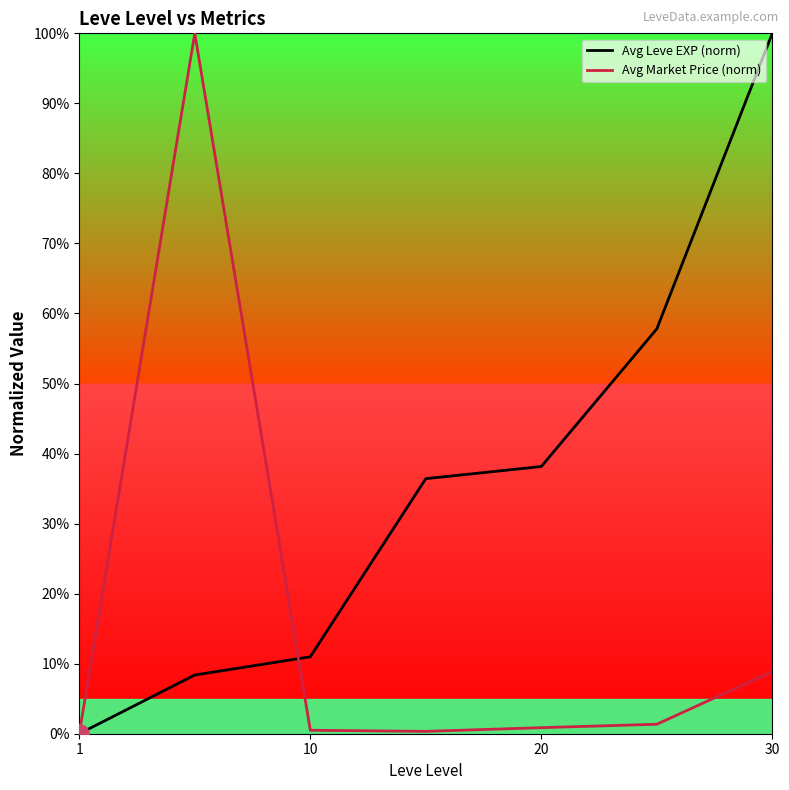

Which series has the largest total across all categories?

Avg Leve EXP (norm)